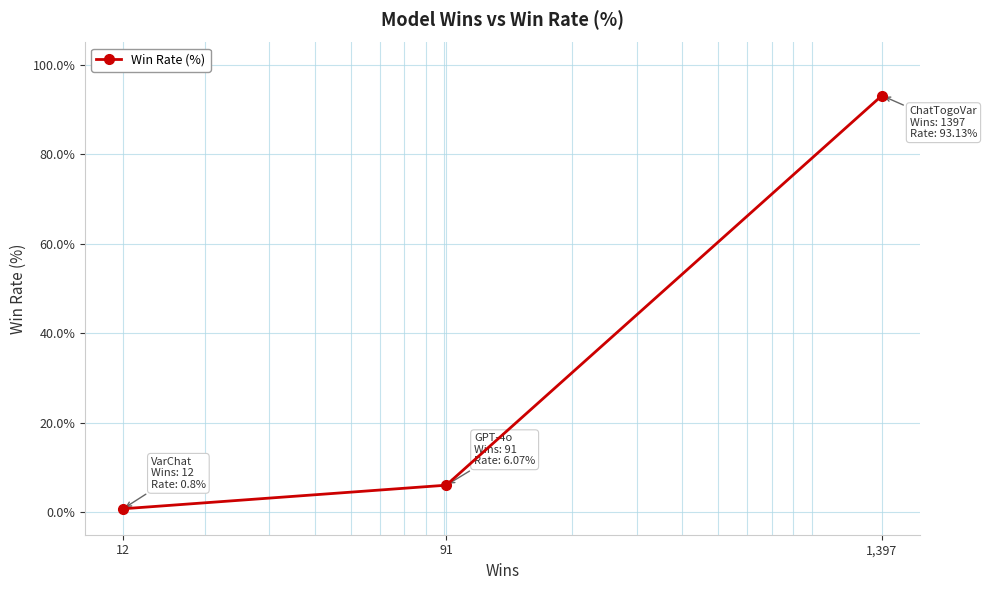

Does the chart display data point markers on the line(s)?

Yes